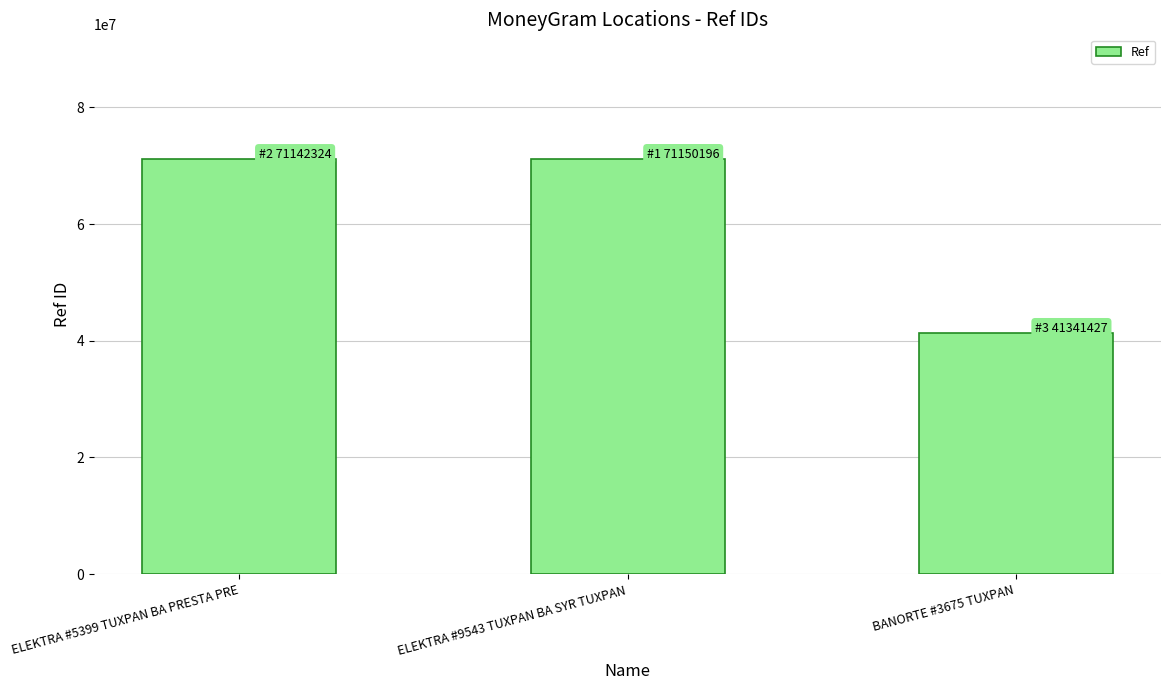

What is the ratio of the value at ELEKTRA #5399 TUXPAN BA PRESTA PRE to the value at ELEKTRA #9543 TUXPAN BA SYR TUXPAN?

1.0